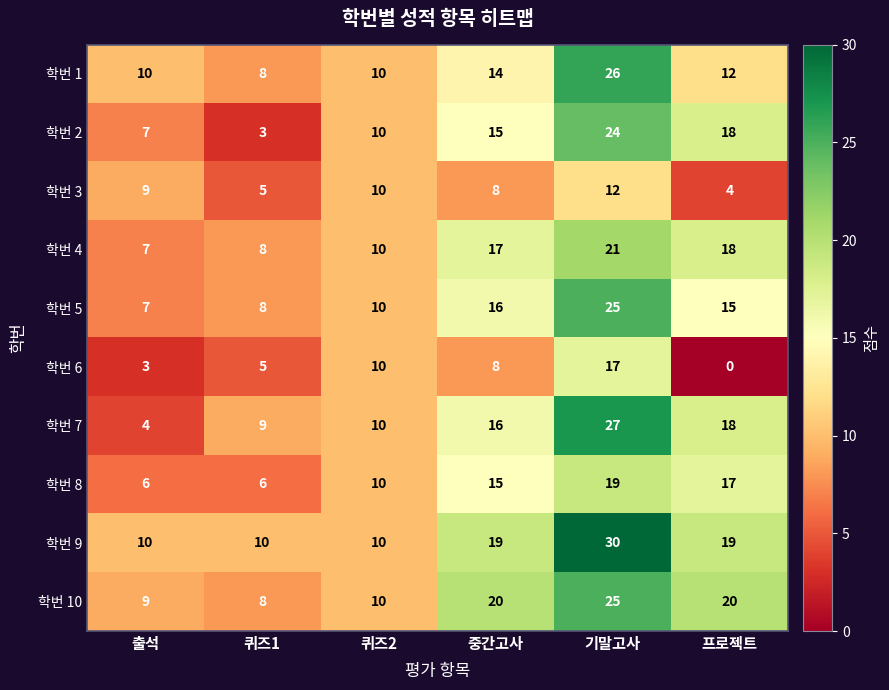

Which label corresponds to the smallest value in the chart?

프로젝트